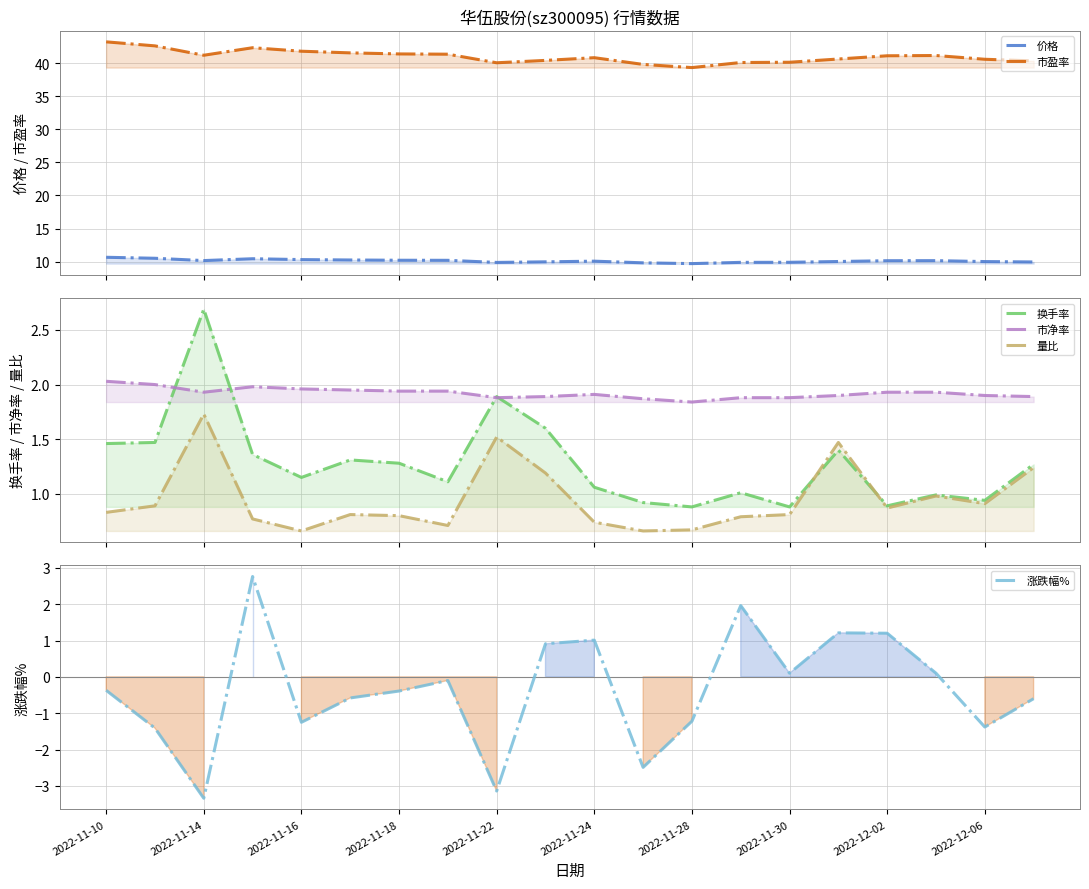

What is the value of the 涨跌幅% point at the 13th from the left?

-1.2